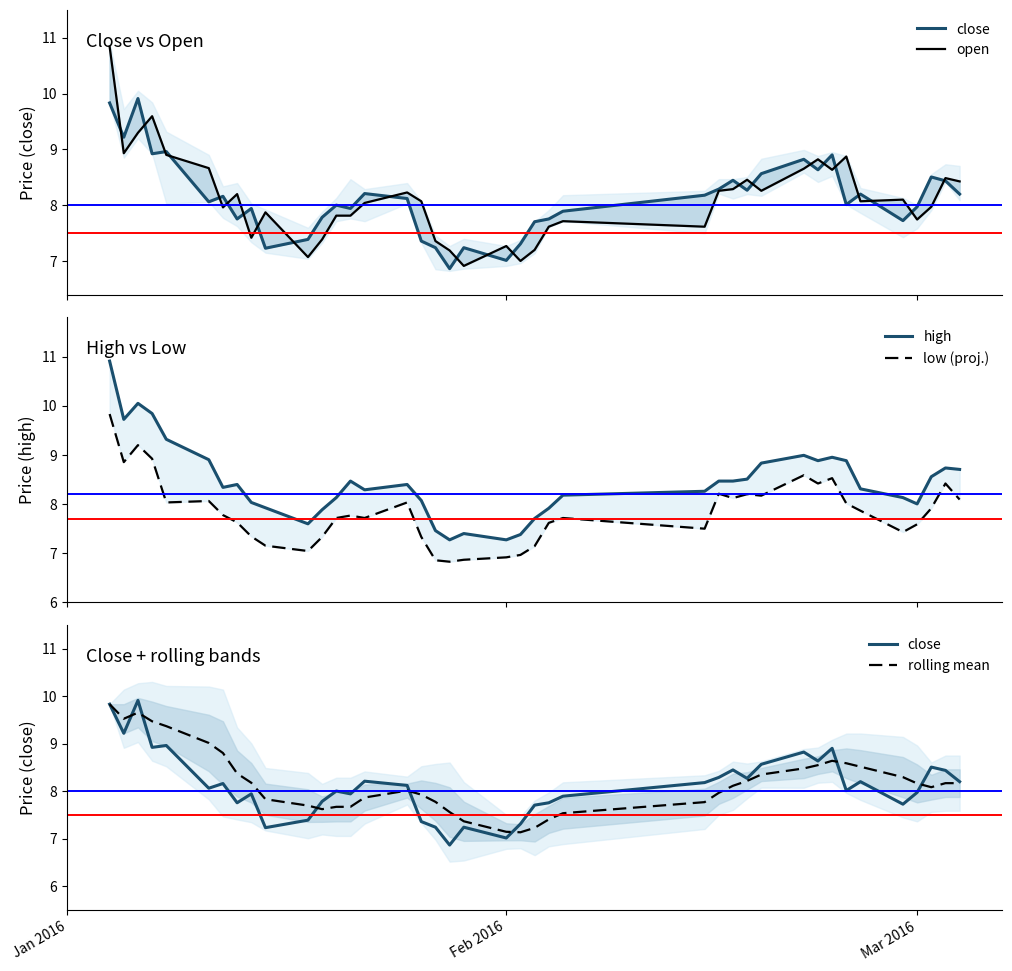

How many times do rolling mean and close cross each other?

7